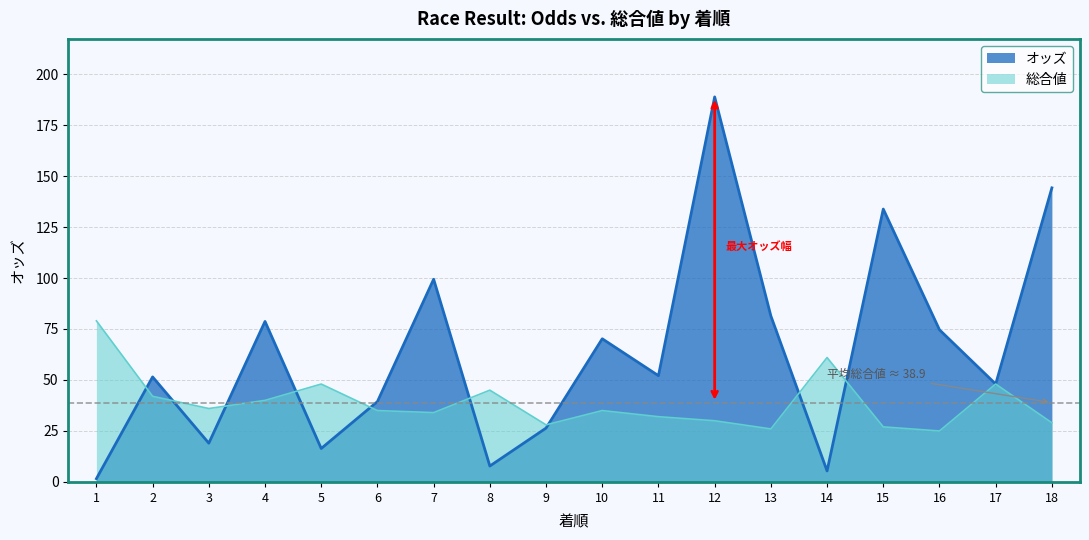

What are all the series names shown in the legend?

オッズ, 総合値